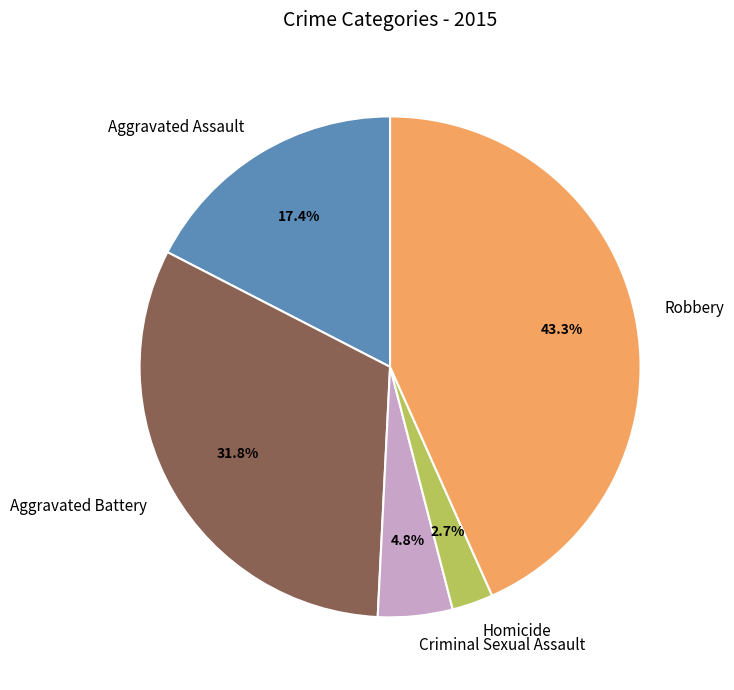

Which slice is the largest?

Robbery